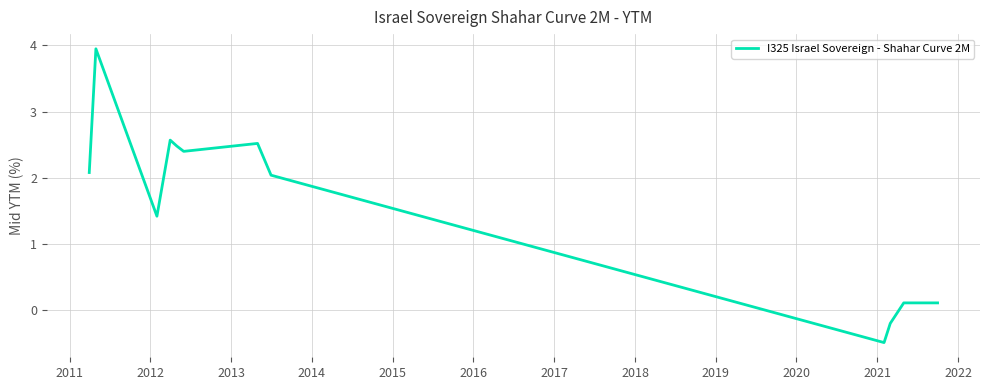

What is the minimum value shown in the chart?

-0.5